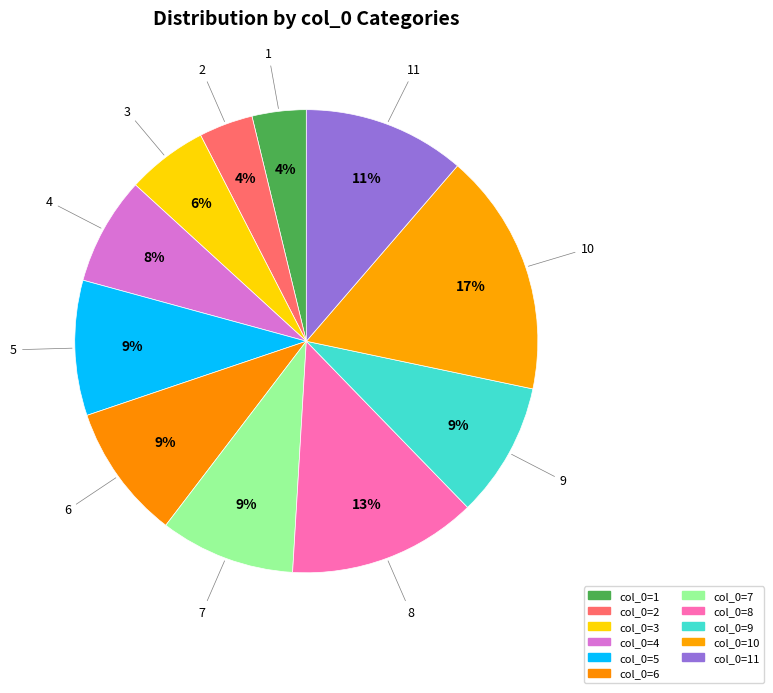

Does any single category account for the majority?

No